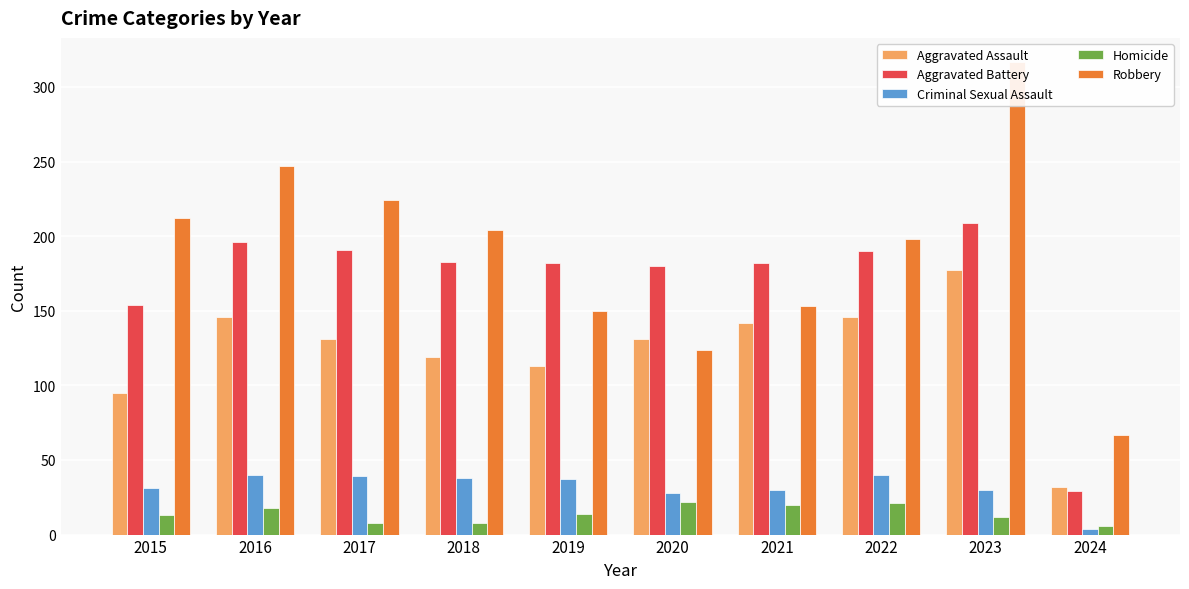

How many bars are there in each group?

5